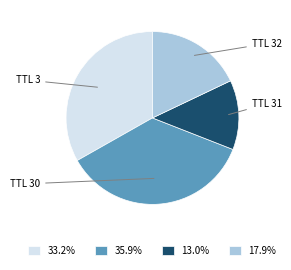

Approximately how many times larger is the value at TTL 30 compared to TTL 3?

1.1